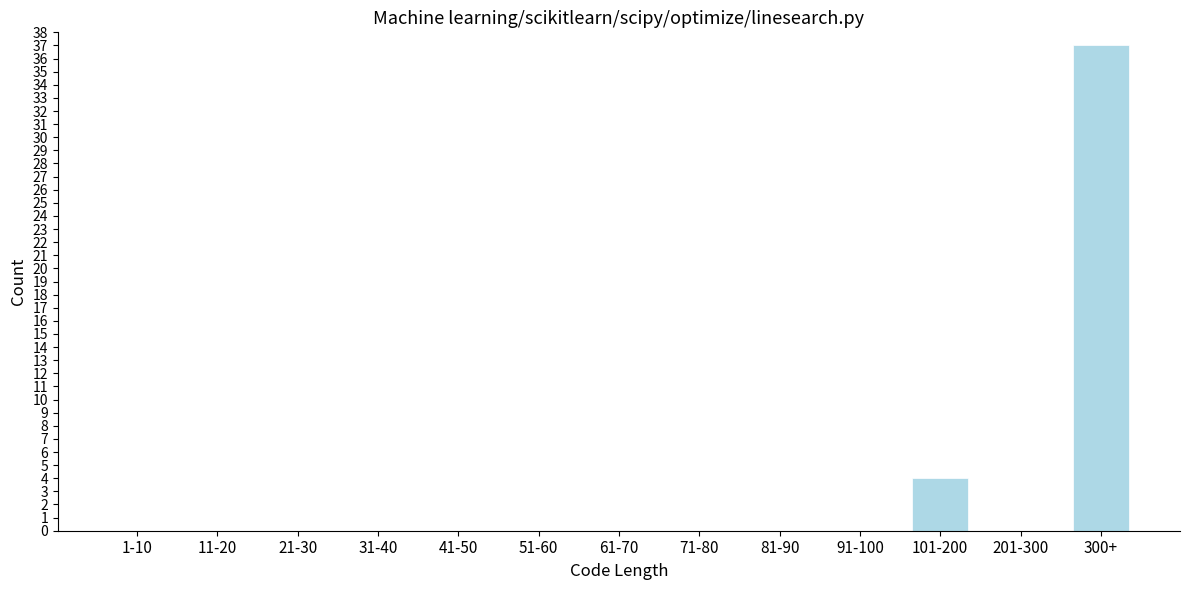

Reading left to right, list all the values displayed in this chart.

1-10=0	11-20=0	21-30=0	31-40=0	41-50=0	51-60=0	61-70=0	71-80=0	81-90=0	91-100=0	101-200=4	201-300=0	300+=37